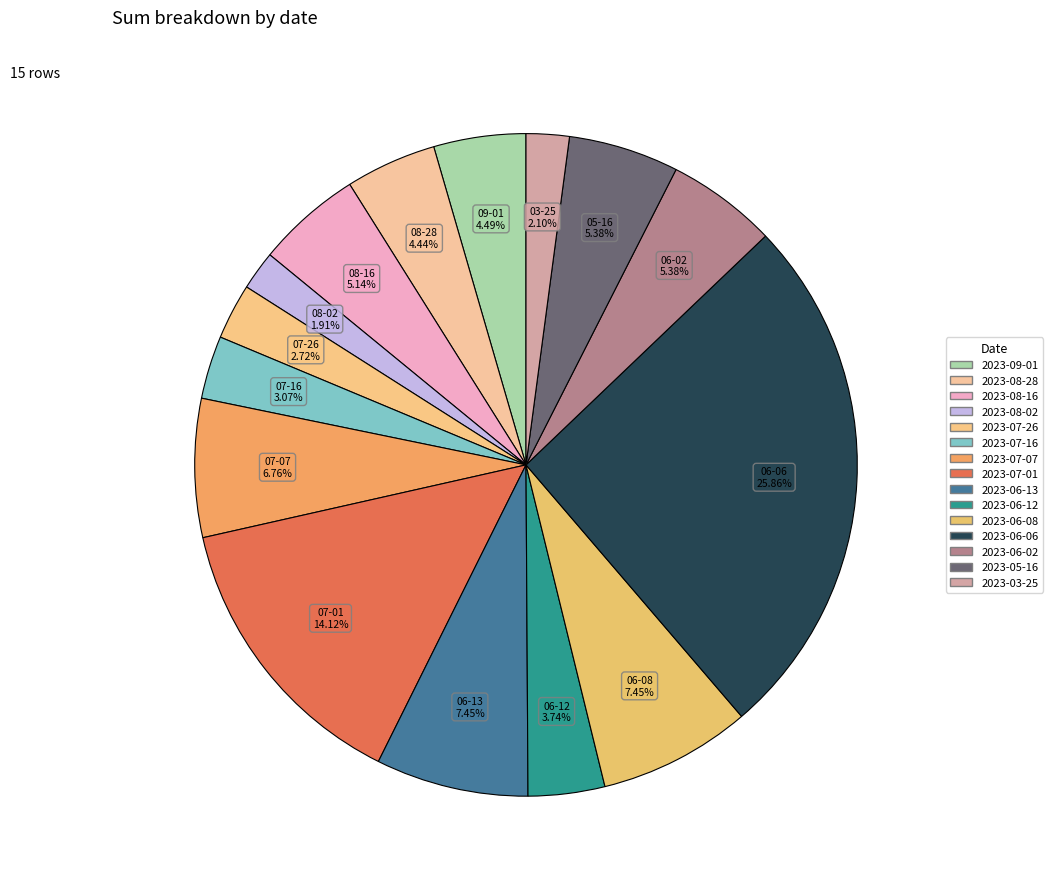

The 2023-06-13 slice represents 7% of the pie. True or false?

True